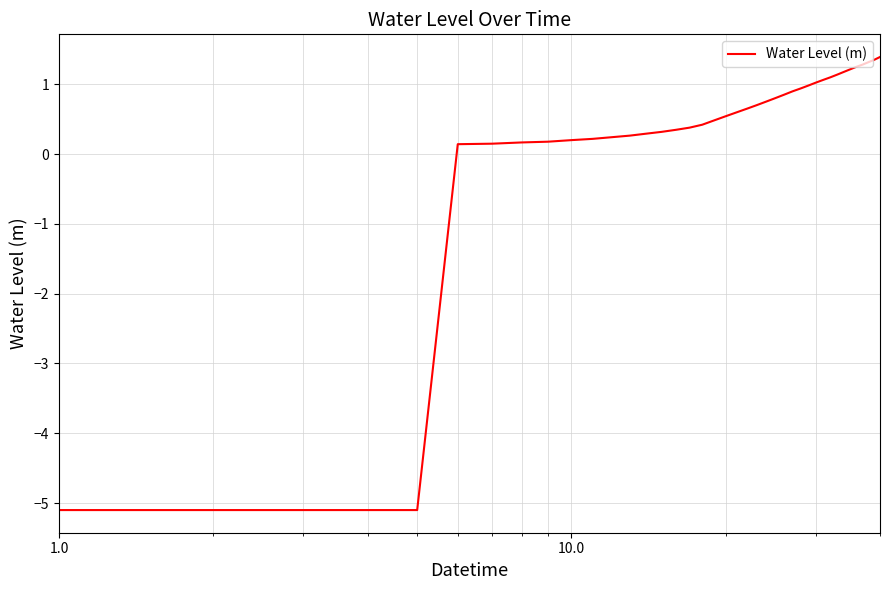

What is the difference between the maximum and minimum values?

6.5